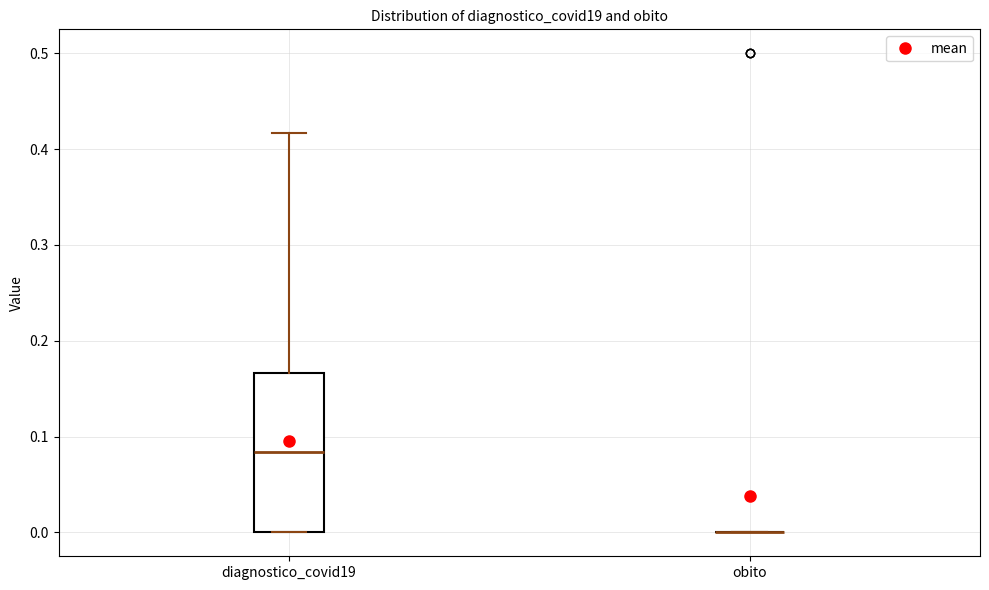

Reading left to right, transcribe this box plot: for each box, give where its median line is, the range the box spans, and where its two whiskers end, as read against the y-axis. The values are not printed on the chart, so give them approximately, as read against the axis.

diagnostico_covid19: median 0.08, box 0.00 to 0.17, whiskers 0.00 to 0.42
obito: box collapsed to a line at 0.00, whiskers 0.00 to 0.00